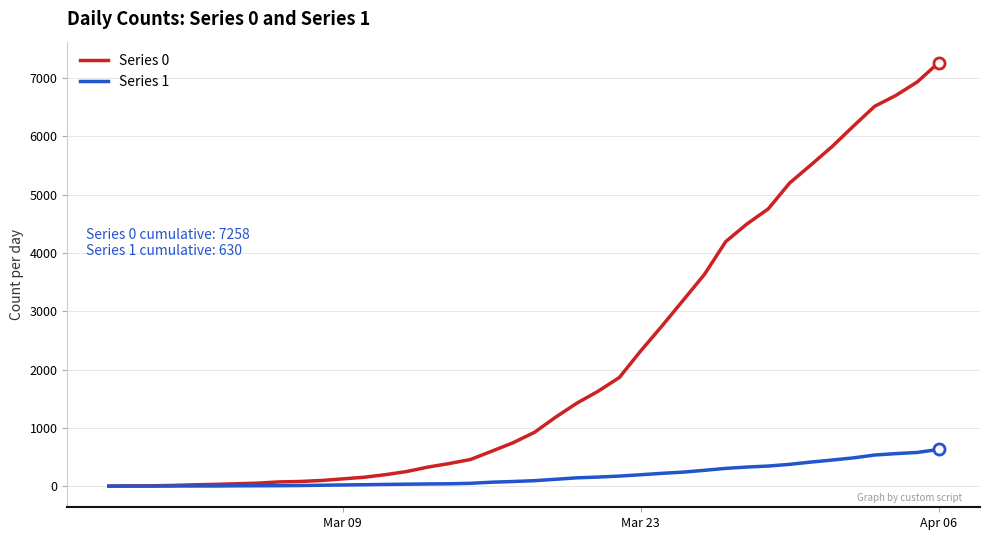

List the series in order of their overall mean, lowest first.

Series 1, Series 0